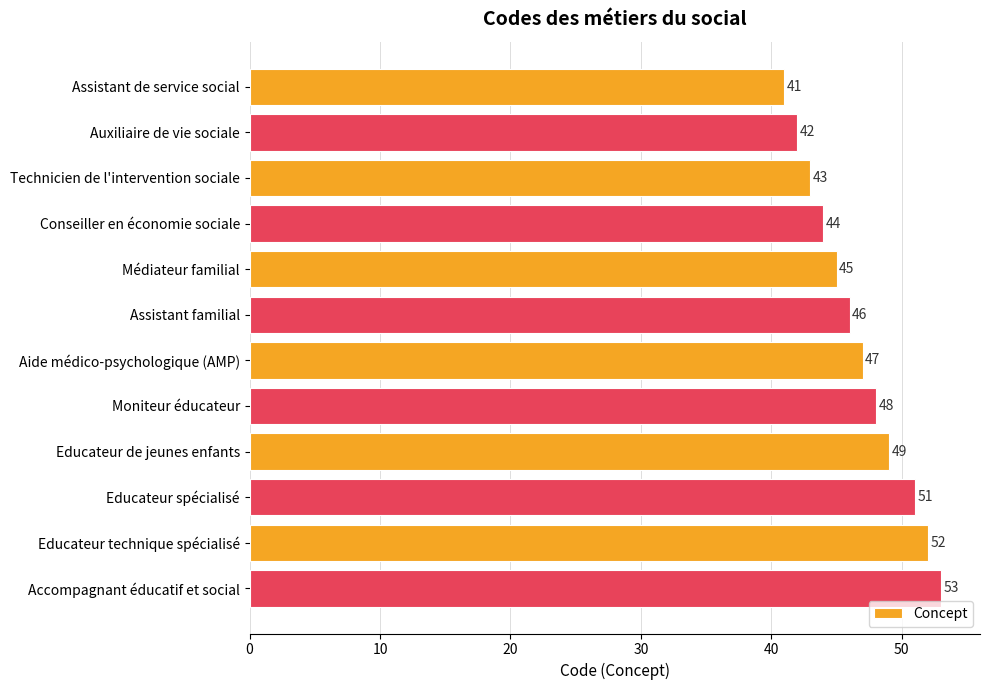

What is the sum of the values at Educateur de jeunes enfants and Aide médico-psychologique (AMP)?

96